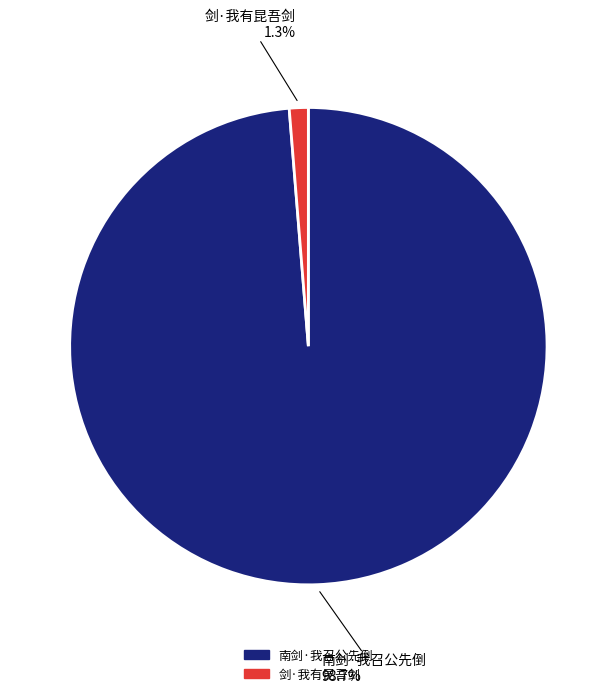

What is the smallest slice in the pie chart?

剑·我有昆吾剑